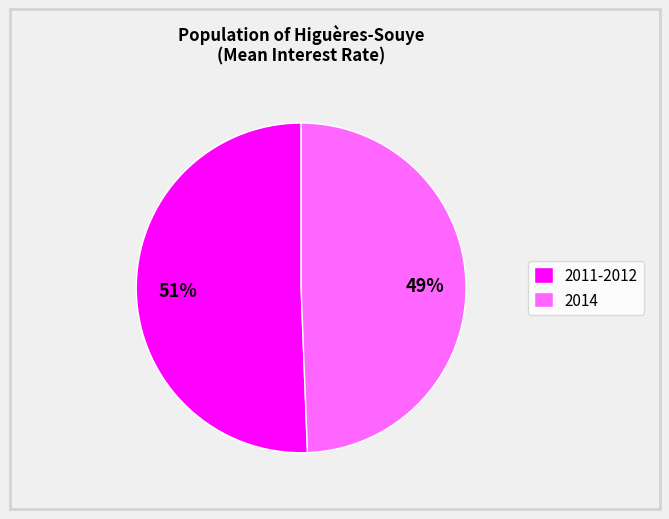

Which has a higher value, 2011-2012 or 2014?

2011-2012